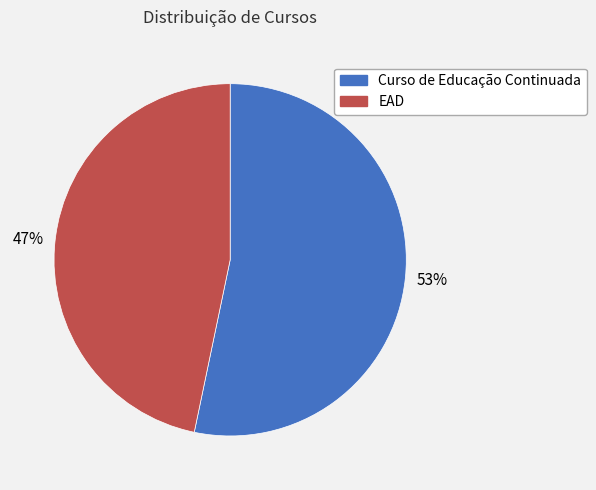

Which slice is the smallest?

EAD